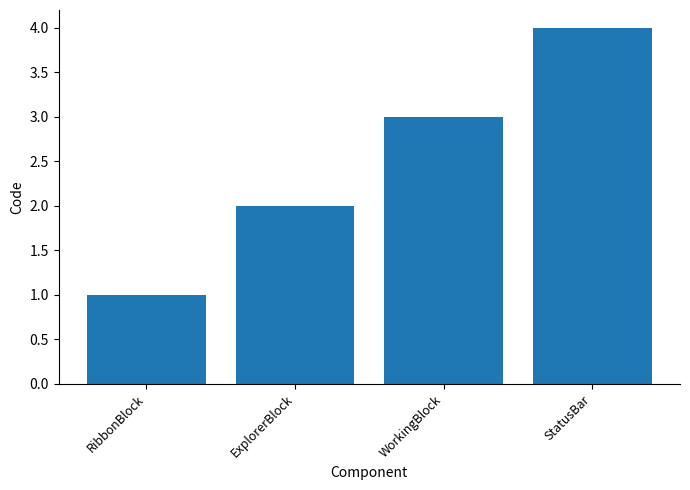

What is the label of the 2nd bar from the right?

WorkingBlock